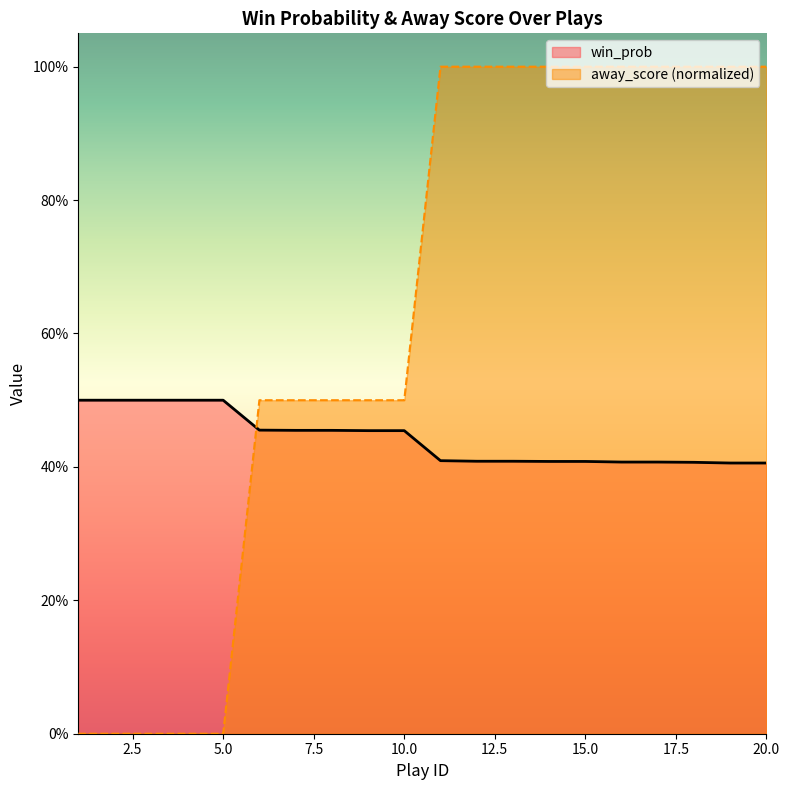

Does the chart display data point markers on the line(s)?

No